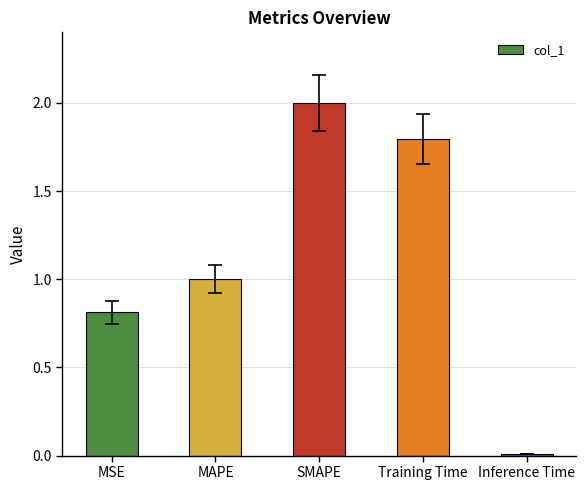

List the labels in order of value, largest first.

SMAPE, Training Time, MAPE, MSE, Inference Time